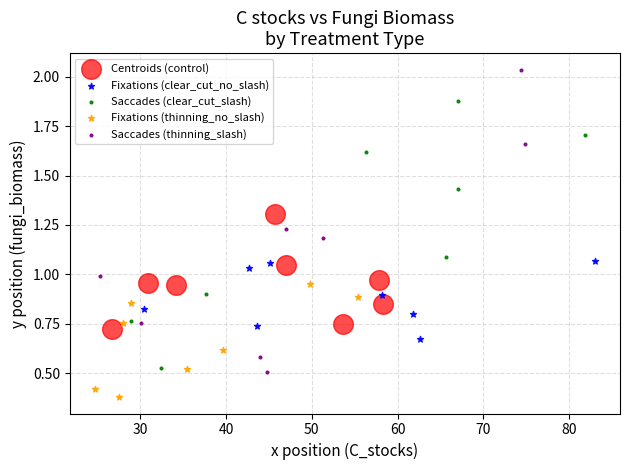

Which series has the widest spread of Y values?

Saccades (thinning_slash)